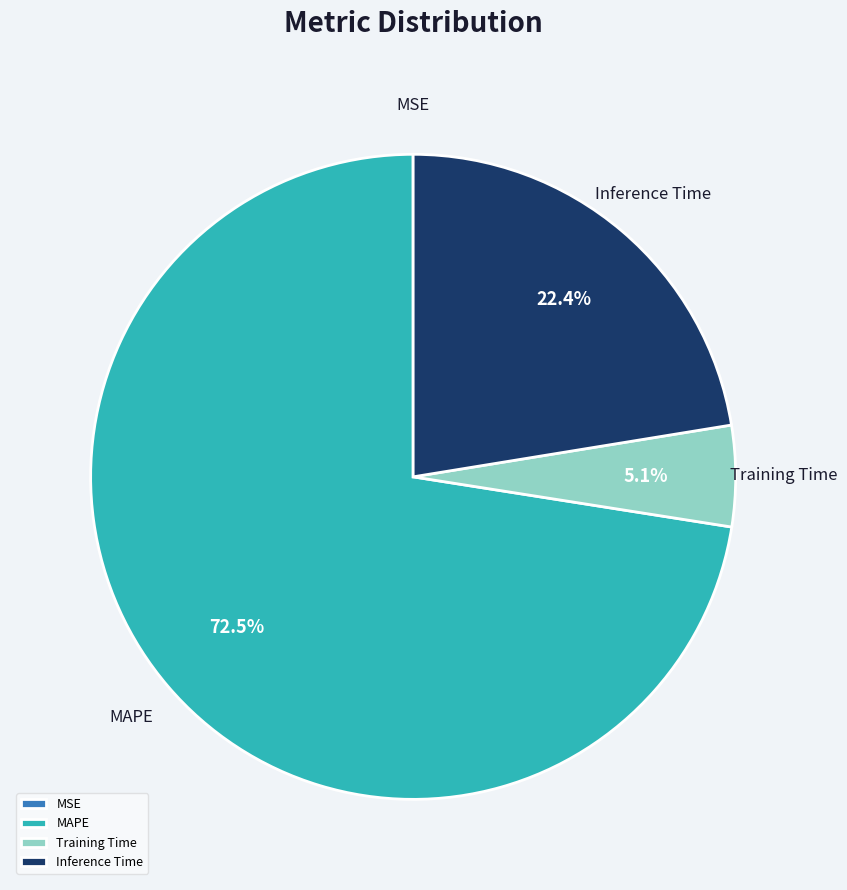

Do Training Time and MAPE together represent more than half of the pie?

Yes